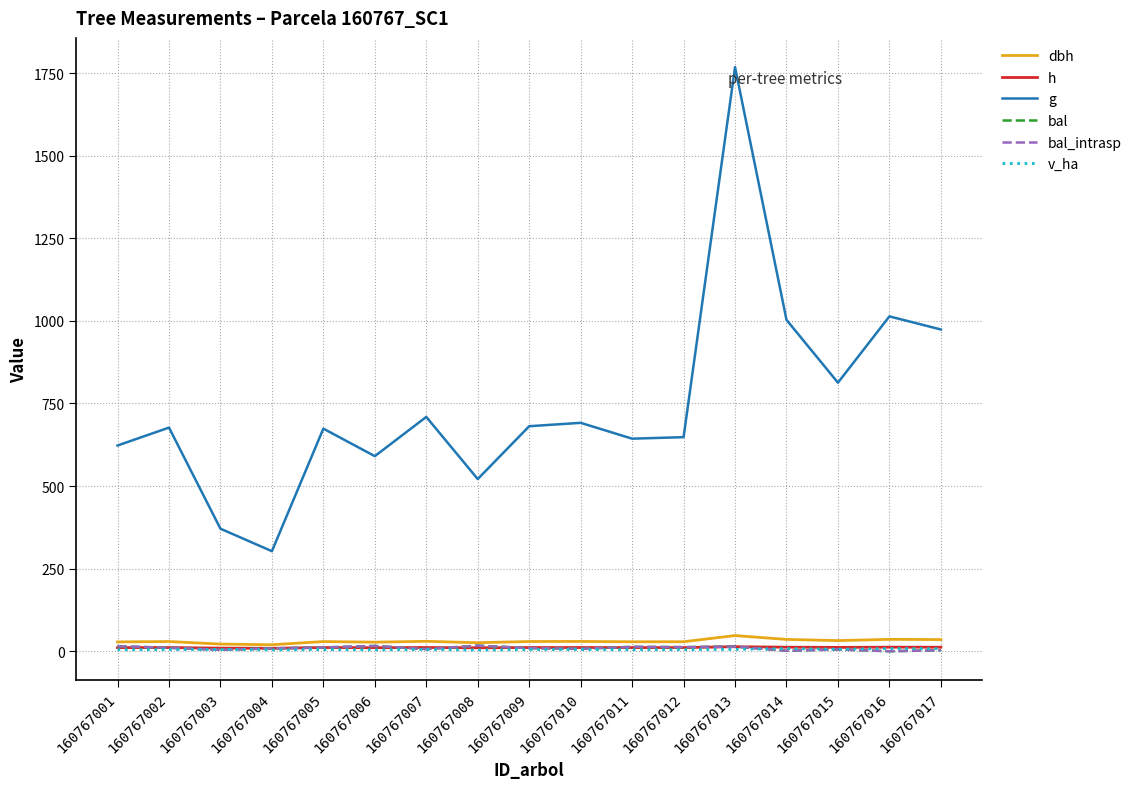

The value of bal_intrasp at 160767017 is 2.9. True or false?

True